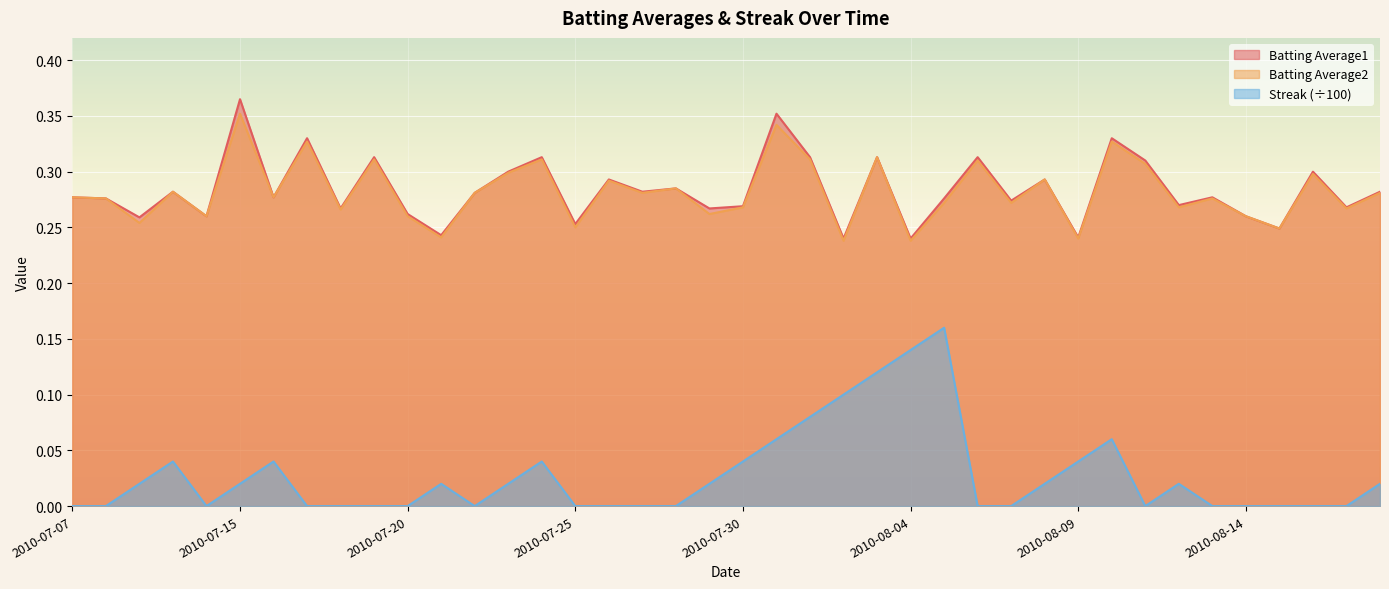

What is the label of the 24th point from the right?

2010-07-26